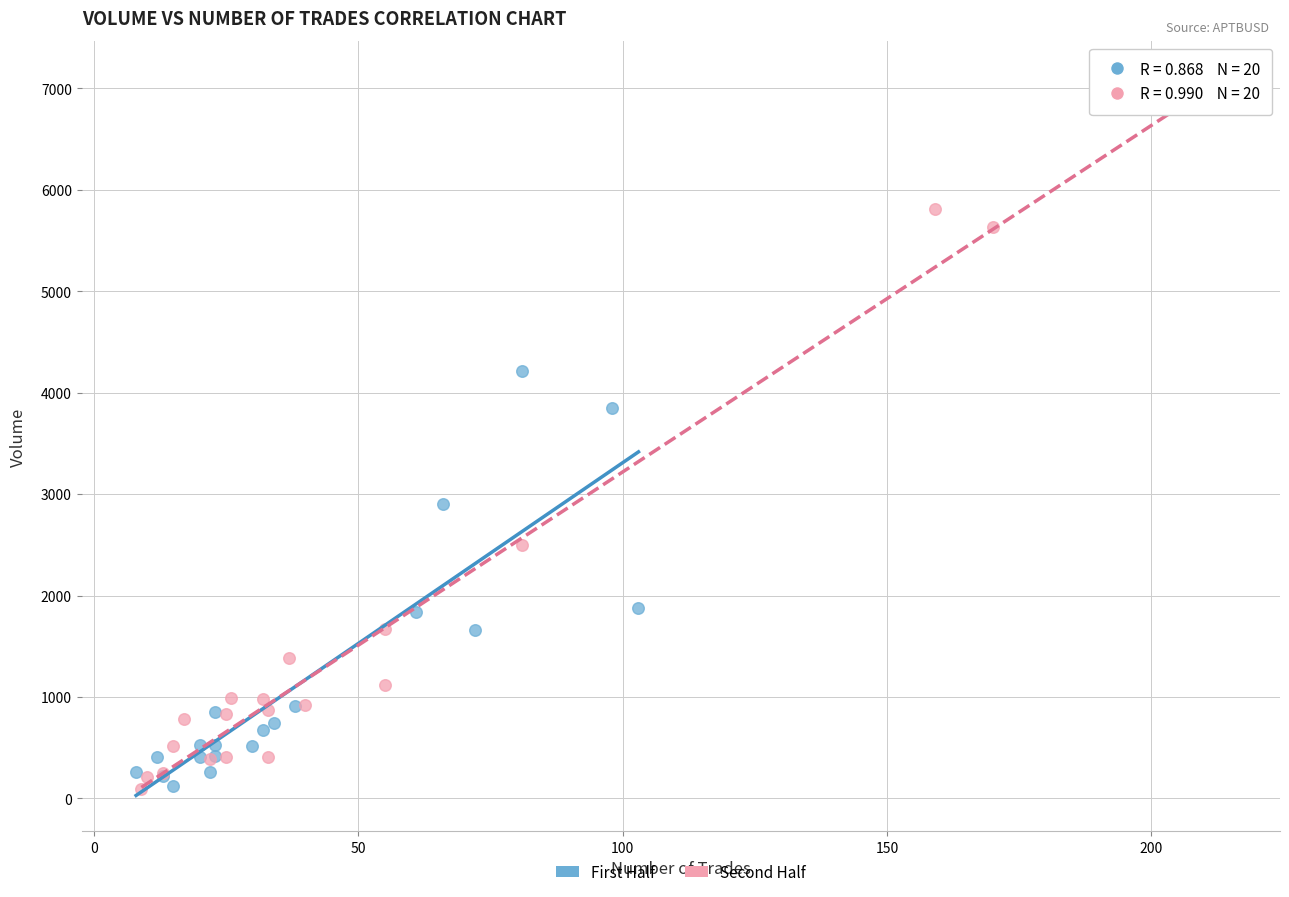

Which series contains the highest Y value?

Second Half